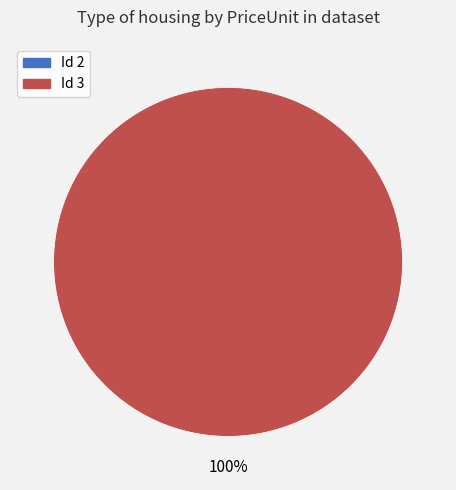

Is it true that 2 is 1% of the pie?

False